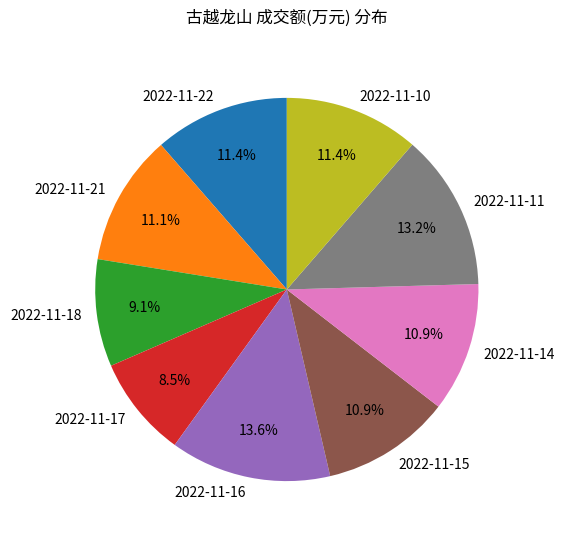

Combined, what portion of the pie is 2022-11-15 and 2022-11-14?

21.8%